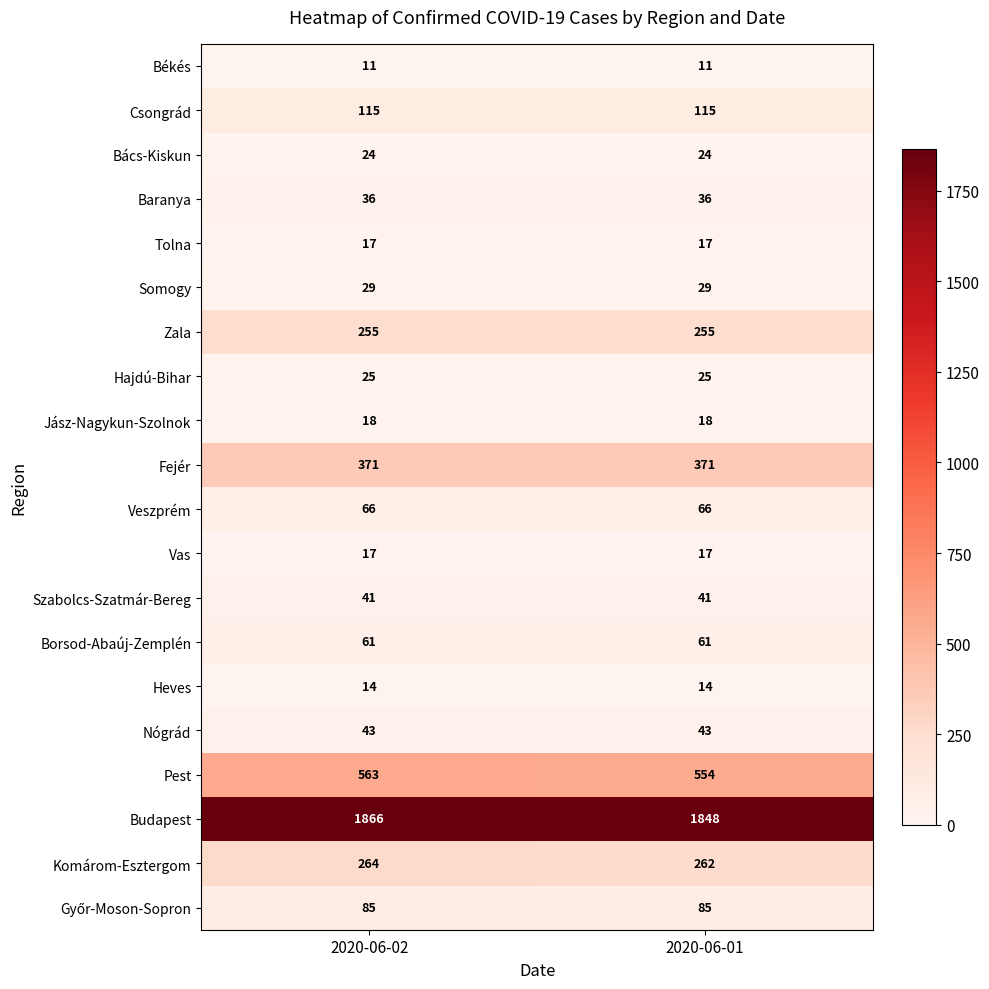

What is the spread (max minus min) of values at 2020-06-01?

1837